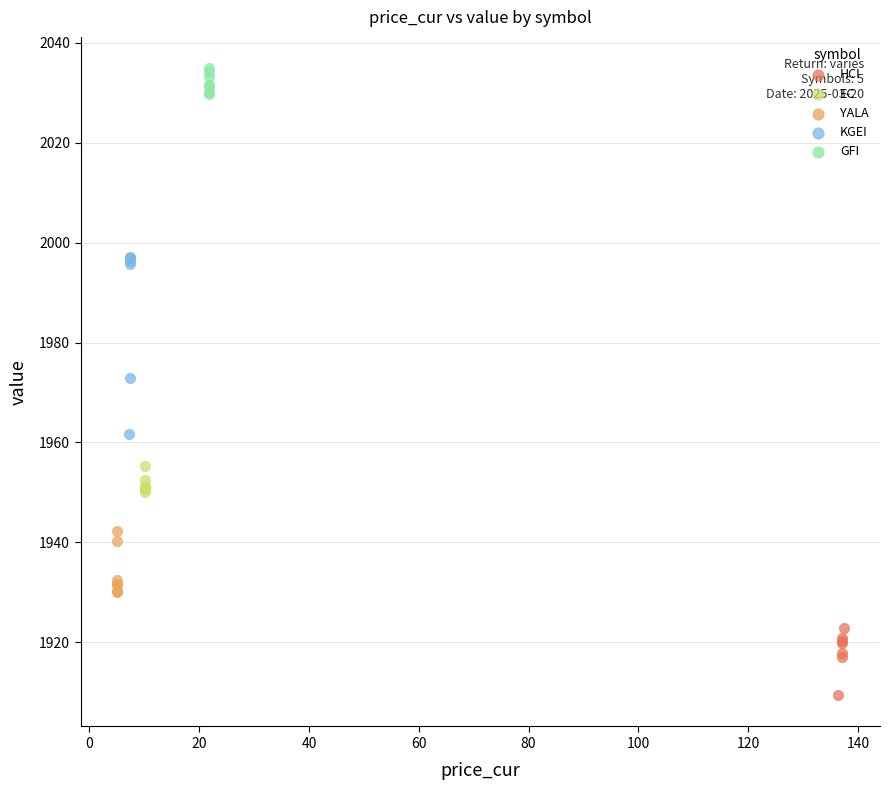

Which series contains the highest Y value?

GFI